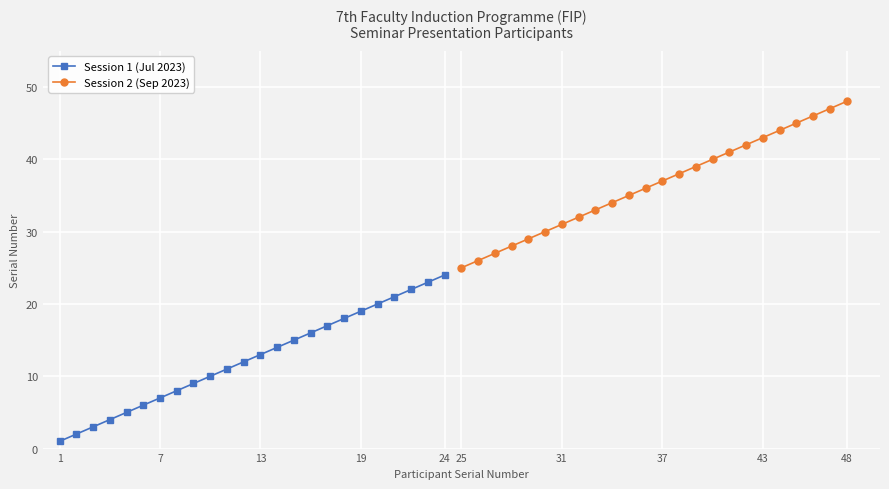

How many series are shown in this chart?

2